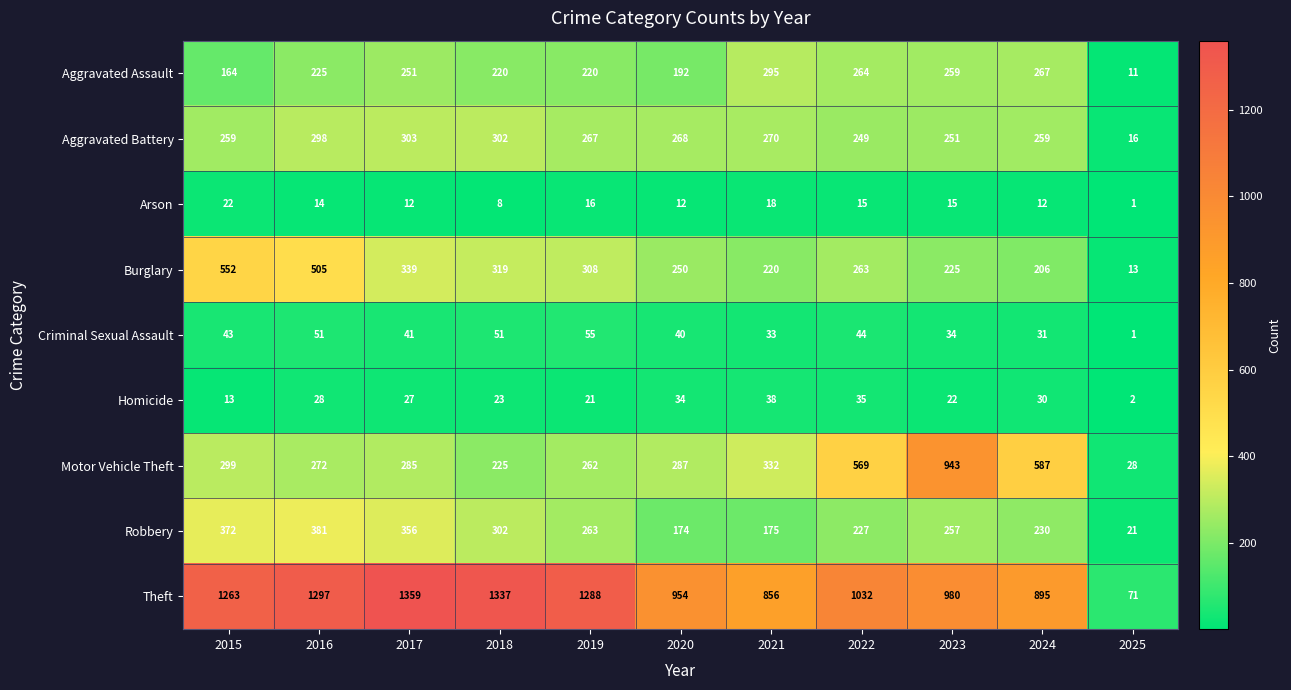

Is it true that Robbery equals 228 at 2021?

False